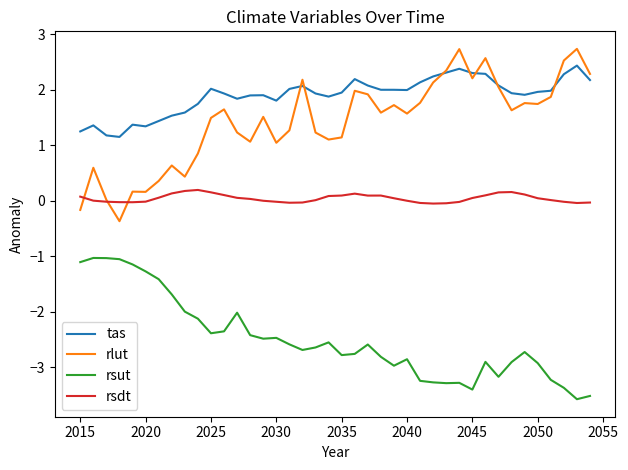

True or false: tas and rsdt cross at least once.

False